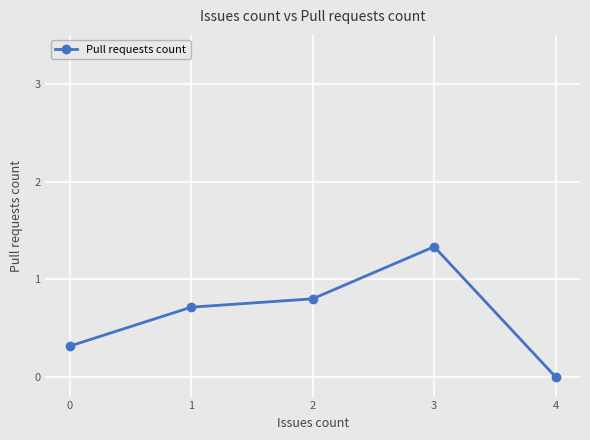

How many interior local peaks (higher than both neighbors) does the data have?

1